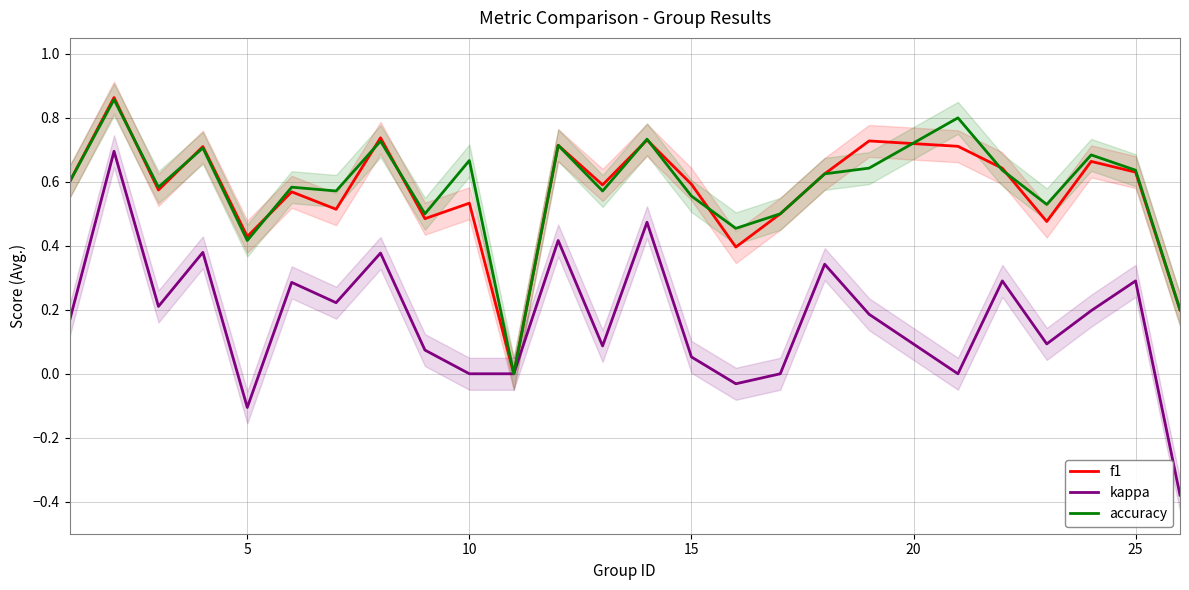

How many distinct data groups are displayed?

3